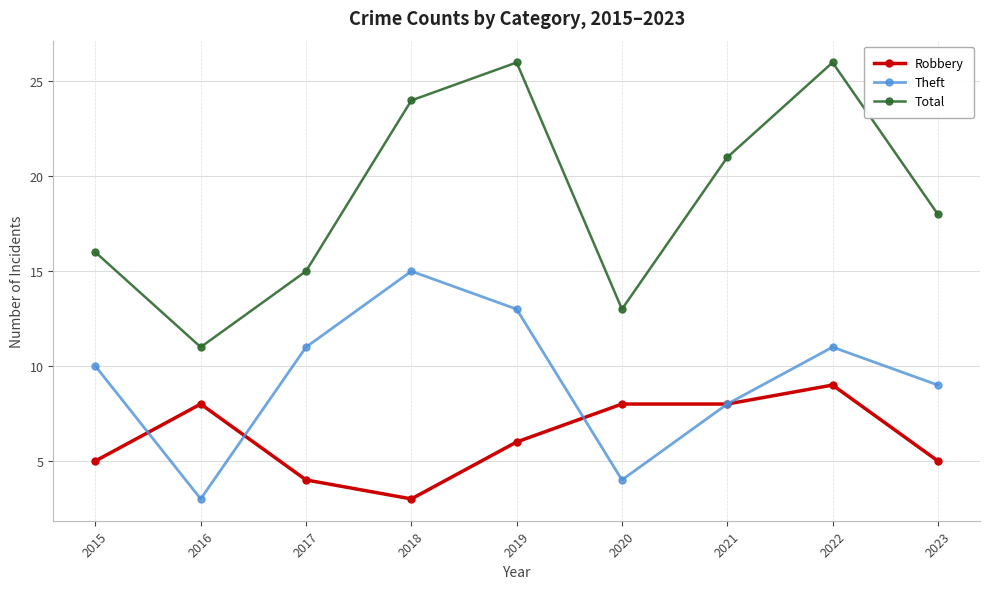

Is it true that Robbery equals 11 at 2020?

False